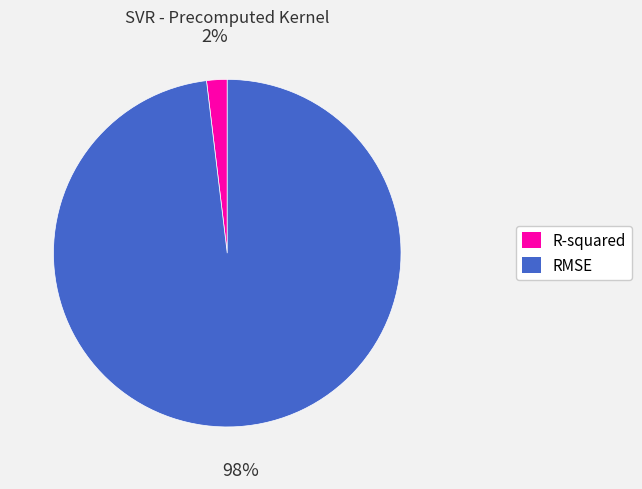

Is the sum of RMSE and R-squared greater than half?

Yes